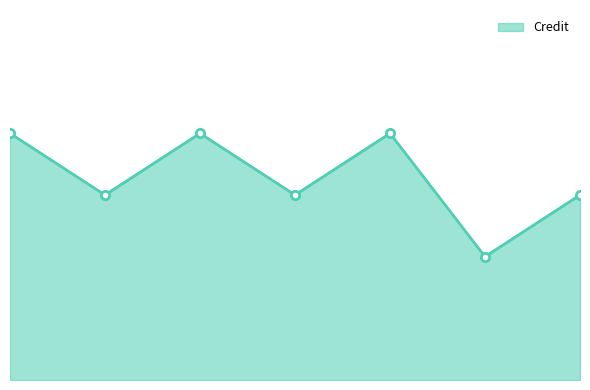

Does the chart display data point markers on the line(s)?

Yes